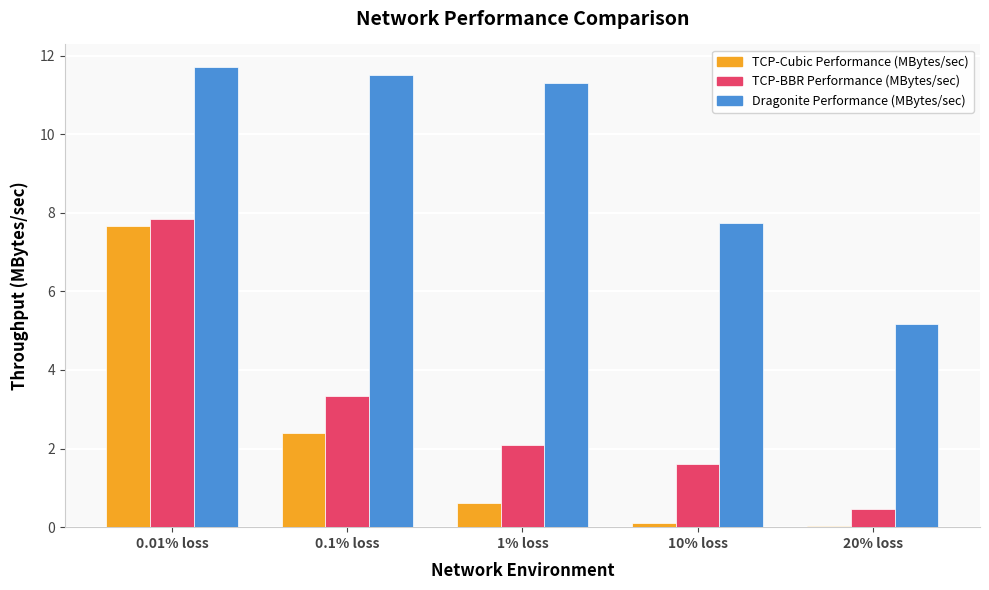

True or false: TCP-BBR Performance (MBytes/sec) has a value of 3.3 at 0.1% loss.

True